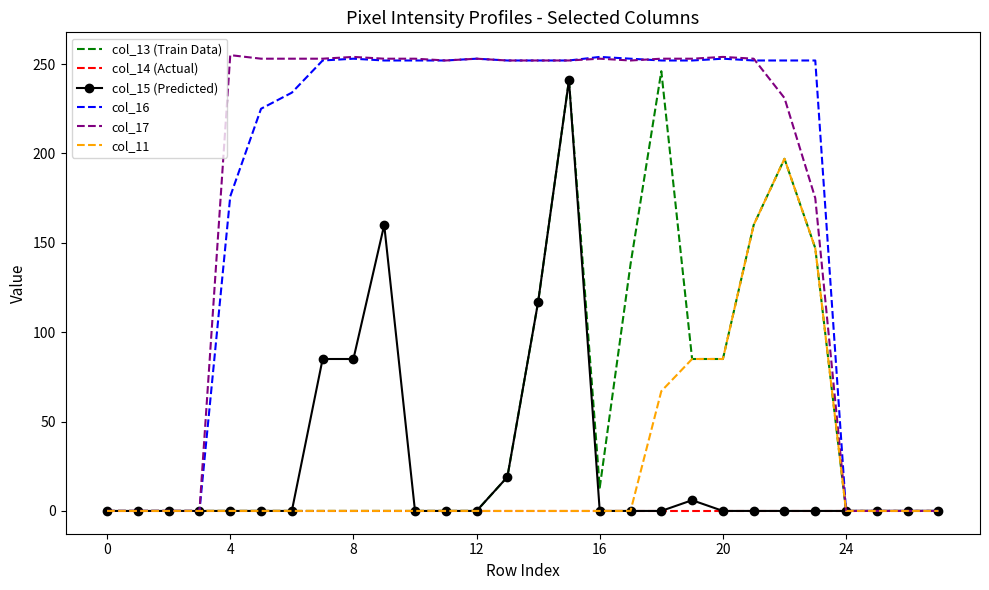

What is the maximum value shown in the chart?

255